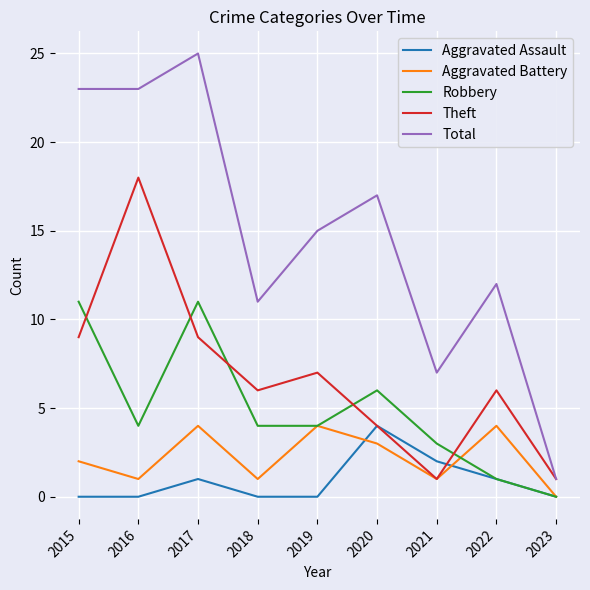

What is the difference between the second highest and minimum values in the Total series?

22